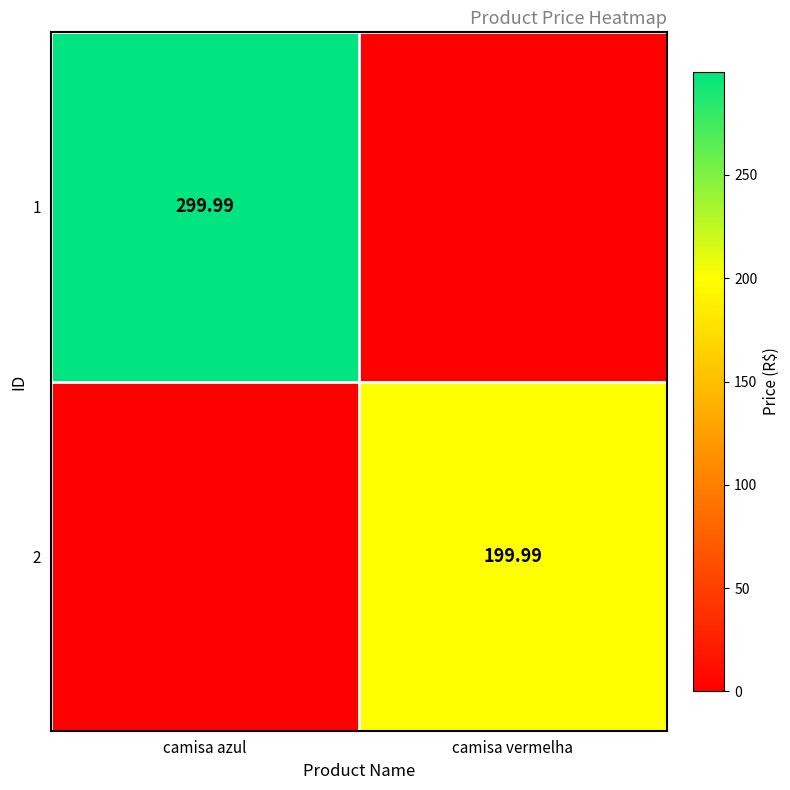

Which series has the largest total across all categories?

1